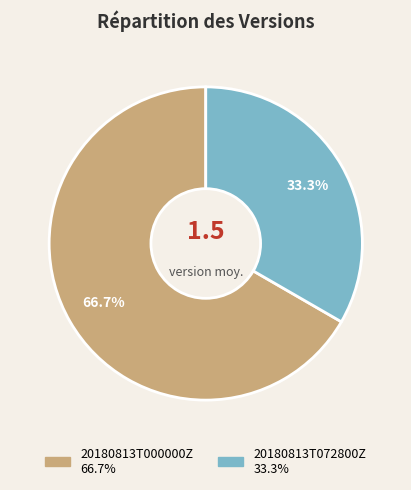

Rank the categories by value from highest to lowest.

20180813T000000Z, 20180813T072800Z